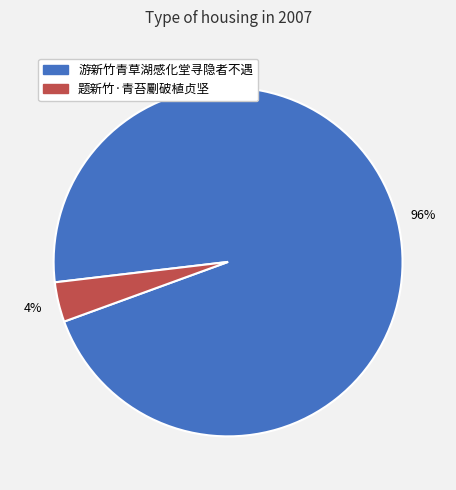

Is it true that 游新竹青草湖感化堂寻隐者不遇 is 96% of the pie?

True